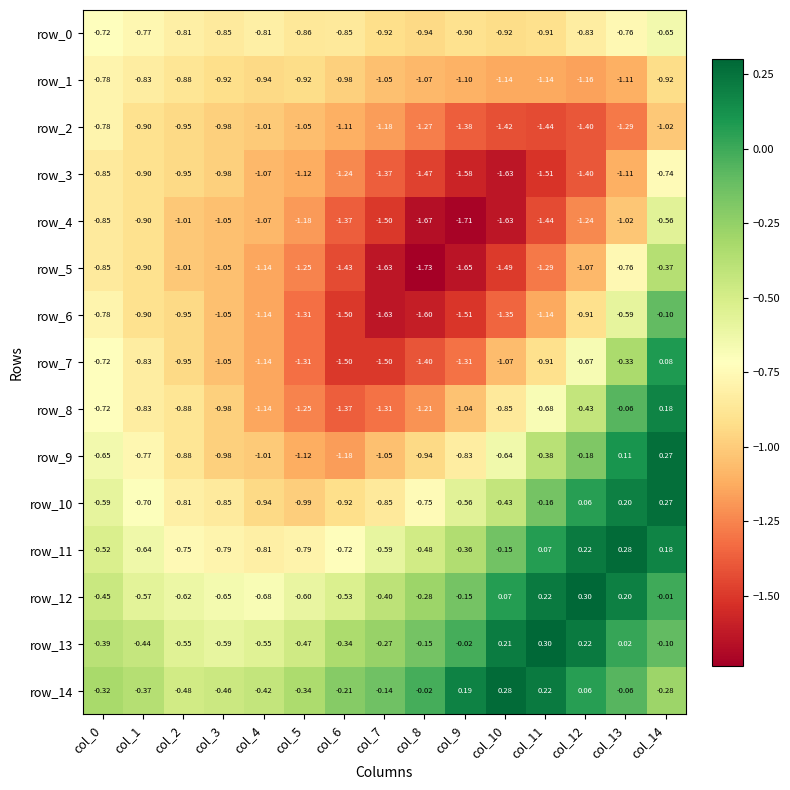

Which category has the lowest value in the row_9 series?

col_6